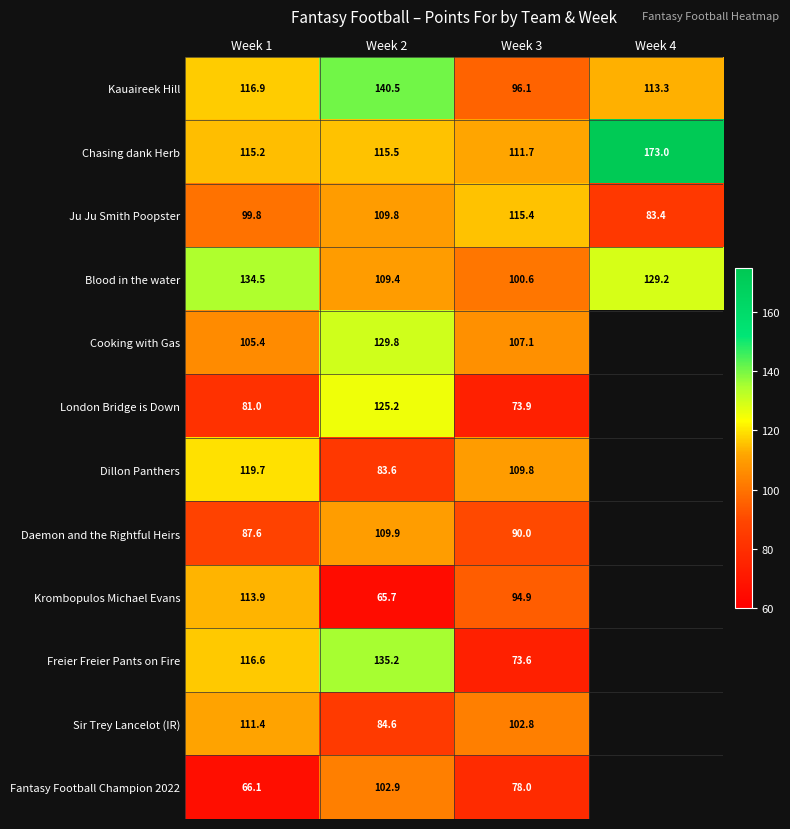

Which series changed the most between Week 1 and Week 3?

Freier Freier Pants on Fire